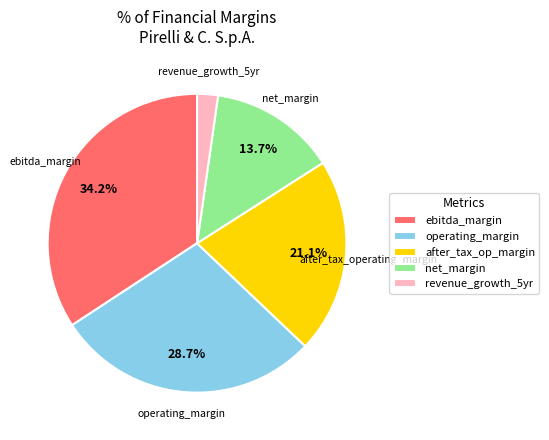

Is there any slice that represents more than half of the pie?

No